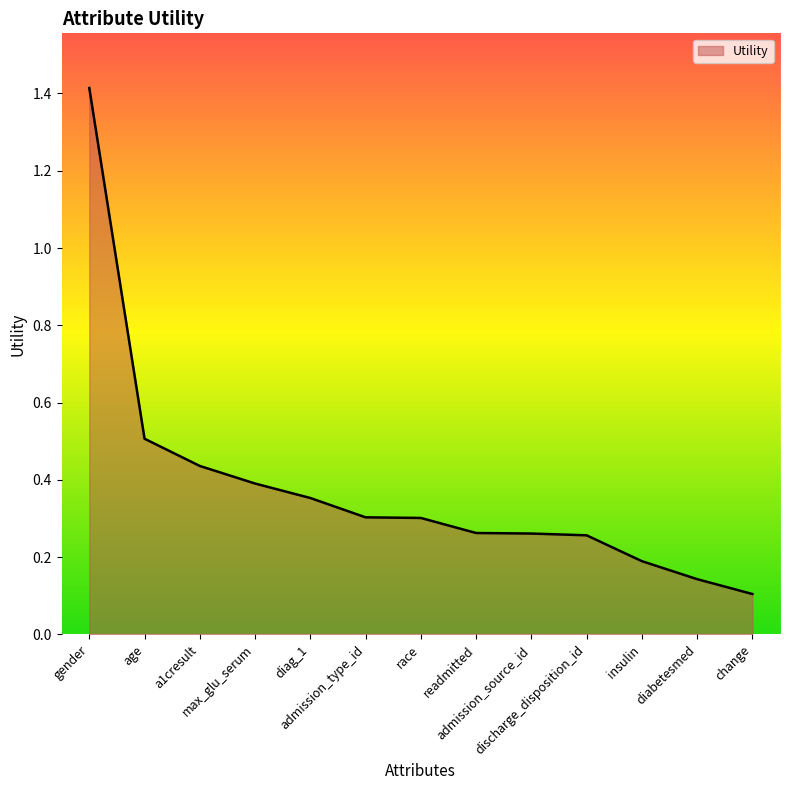

What is the greatest value displayed?

1.4